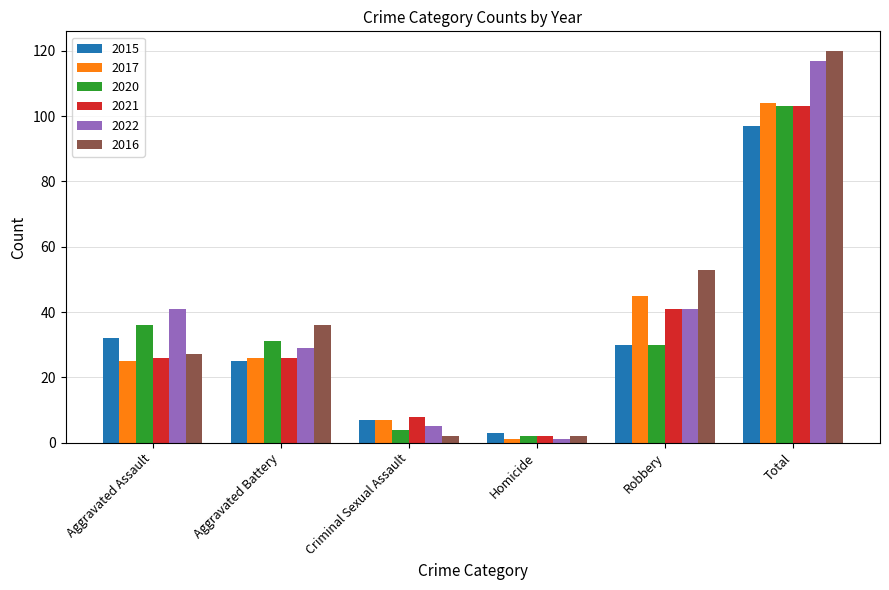

At which label does 2015 reach its minimum?

Homicide